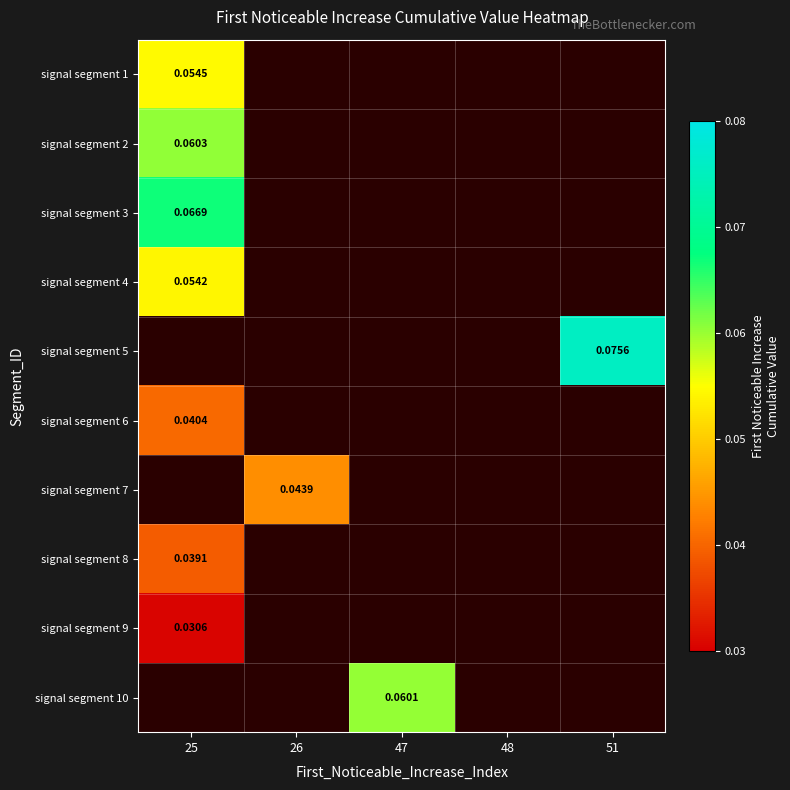

What value does the signal segment 2 series have at 25?

0.1